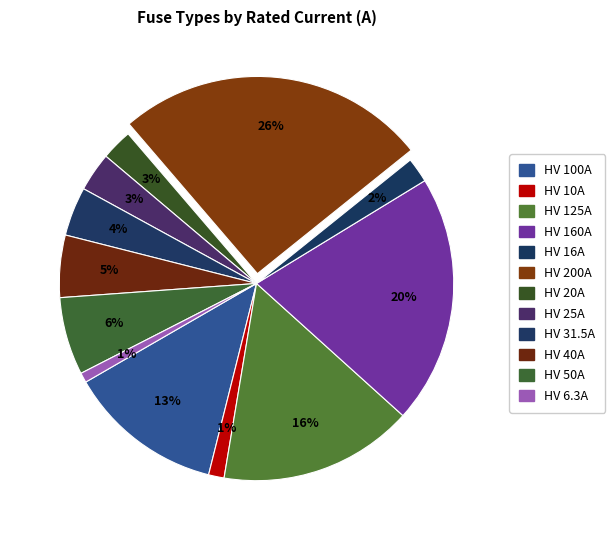

To the nearest percent, what portion does HV 16A represent?

2%